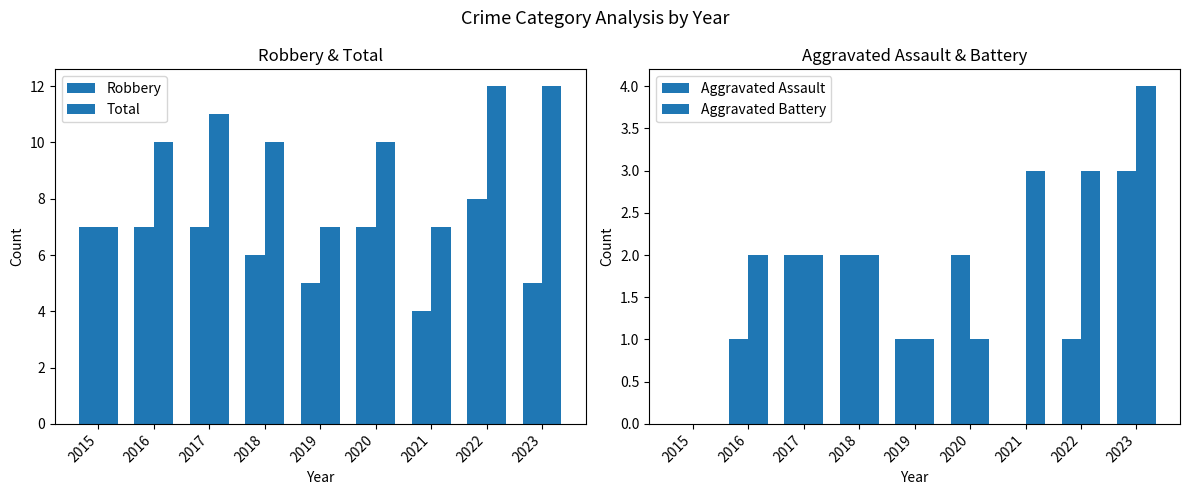

Reading left to right, extract all data points from this chart.

Robbery: 7	7	7	6	5	7	4	8	5
Total: 7	10	11	10	7	10	7	12	12
Aggravated Assault: 0	1	2	2	1	2	0	1	3
Aggravated Battery: 0	2	2	2	1	1	3	3	4